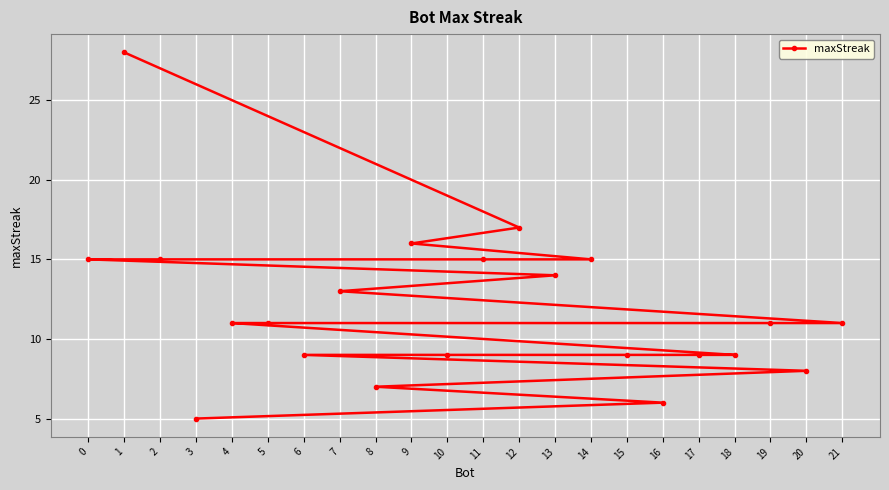

Is it true that the value at 18 is 5?

False